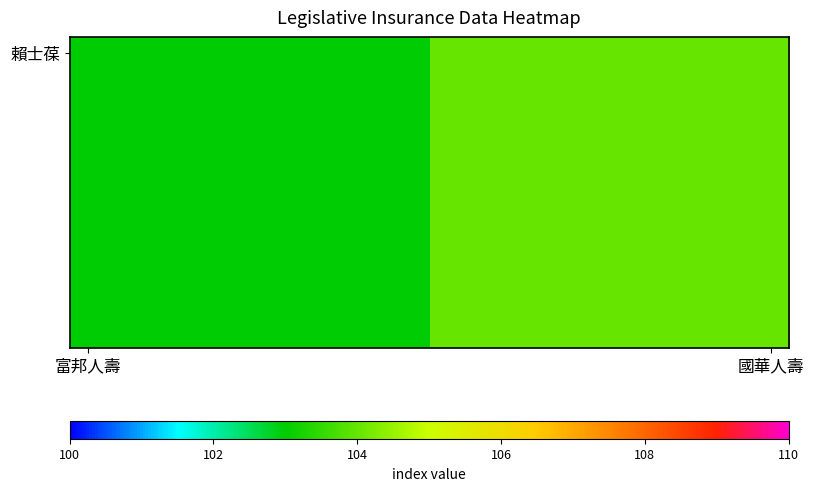

Which series has the largest total across all categories?

賴士葆